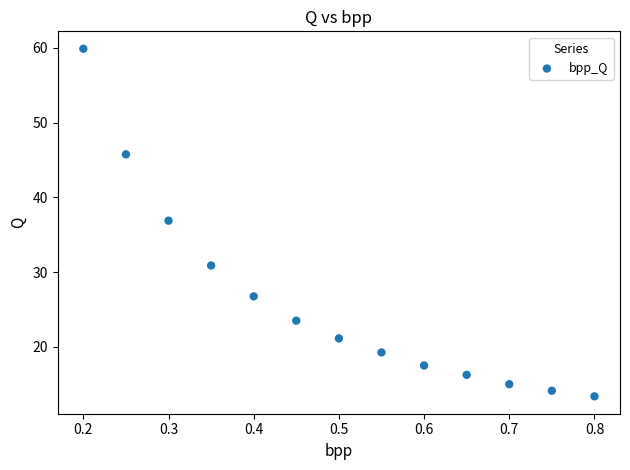

What is the range of Y values (max minus min)?

46.5